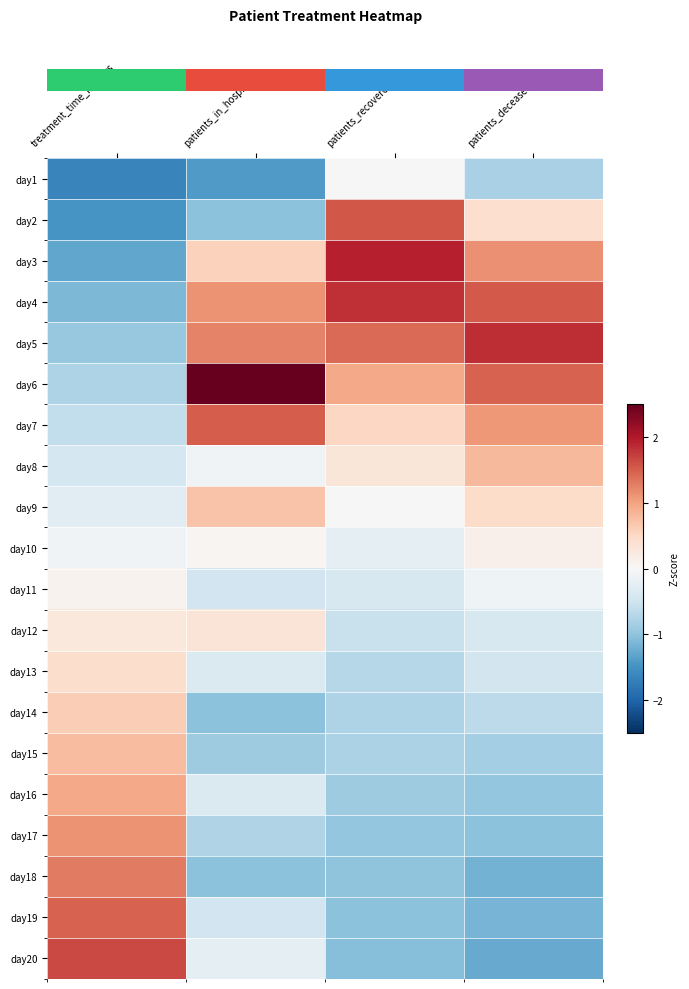

Reading left to right, transcribe all the data shown in this chart.

row_0: treatment_time_in_days=-1.6	patients_in_hospital=-1.4	patients_recovered=-0.0	patients_deceased=-0.8
row_1: treatment_time_in_days=-1.5	patients_in_hospital=-1.0	patients_recovered=1.6	patients_deceased=0.4
row_2: treatment_time_in_days=-1.3	patients_in_hospital=0.6	patients_recovered=1.9	patients_deceased=1.1
row_3: treatment_time_in_days=-1.1	patients_in_hospital=1.1	patients_recovered=1.8	patients_deceased=1.5
row_4: treatment_time_in_days=-1.0	patients_in_hospital=1.2	patients_recovered=1.4	patients_deceased=1.8
row_5: treatment_time_in_days=-0.8	patients_in_hospital=2.6	patients_recovered=0.9	patients_deceased=1.5
row_6: treatment_time_in_days=-0.6	patients_in_hospital=1.5	patients_recovered=0.5	patients_deceased=1.1
row_7: treatment_time_in_days=-0.4	patients_in_hospital=-0.1	patients_recovered=0.3	patients_deceased=0.8
row_8: treatment_time_in_days=-0.3	patients_in_hospital=0.7	patients_recovered=-0.0	patients_deceased=0.5
row_9: treatment_time_in_days=-0.1	patients_in_hospital=0.0	patients_recovered=-0.3	patients_deceased=0.1
row_10: treatment_time_in_days=0.1	patients_in_hospital=-0.5	patients_recovered=-0.4	patients_deceased=-0.1
row_11: treatment_time_in_days=0.3	patients_in_hospital=0.3	patients_recovered=-0.6	patients_deceased=-0.4
row_12: treatment_time_in_days=0.4	patients_in_hospital=-0.4	patients_recovered=-0.7	patients_deceased=-0.5
row_13: treatment_time_in_days=0.6	patients_in_hospital=-1.0	patients_recovered=-0.8	patients_deceased=-0.7
row_14: treatment_time_in_days=0.8	patients_in_hospital=-0.9	patients_recovered=-0.8	patients_deceased=-0.8
row_15: treatment_time_in_days=1.0	patients_in_hospital=-0.4	patients_recovered=-0.9	patients_deceased=-1.0
row_16: treatment_time_in_days=1.1	patients_in_hospital=-0.8	patients_recovered=-1.0	patients_deceased=-1.0
row_17: treatment_time_in_days=1.3	patients_in_hospital=-1.0	patients_recovered=-1.0	patients_deceased=-1.2
row_18: treatment_time_in_days=1.5	patients_in_hospital=-0.5	patients_recovered=-1.0	patients_deceased=-1.2
row_19: treatment_time_in_days=1.6	patients_in_hospital=-0.2	patients_recovered=-1.1	patients_deceased=-1.3